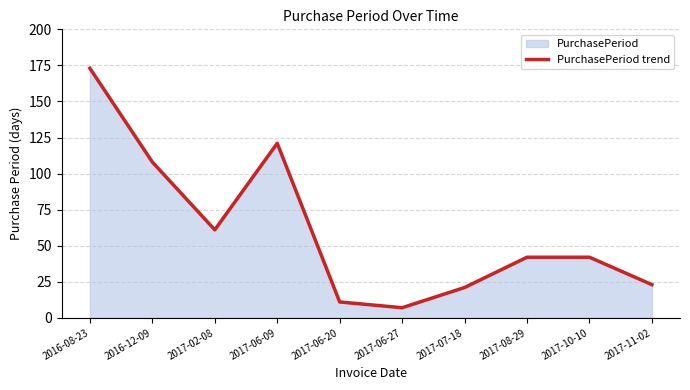

What is the change in value from 2016-12-09 to 2017-02-08?

-47